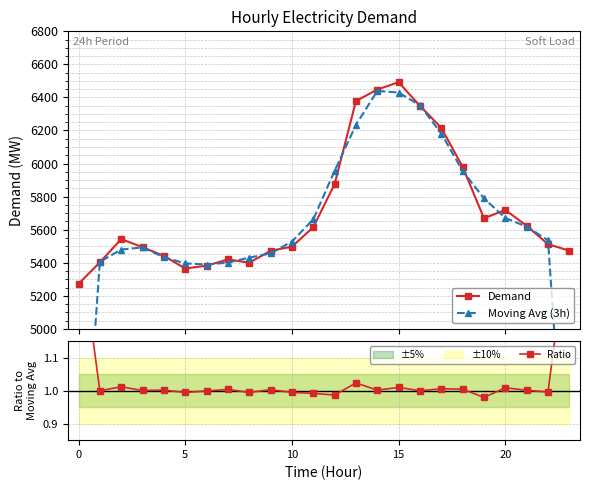

Which has a higher value, 10 or 22?

22